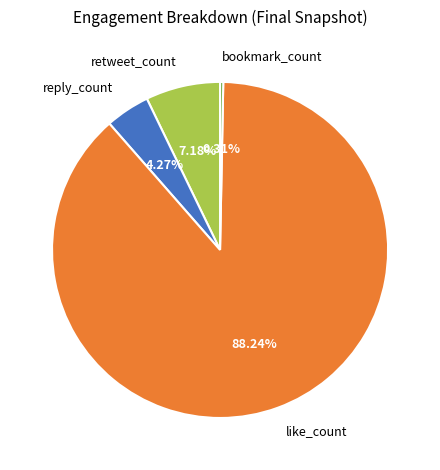

How many segments does this pie chart have?

4